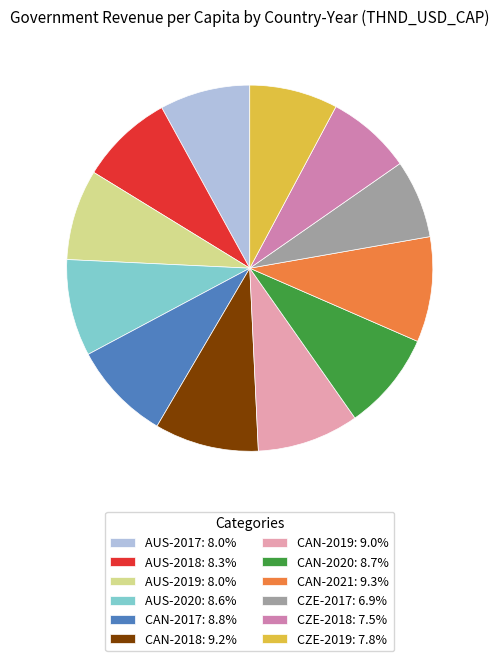

Is the sum of AUS-2017: 8.0% and CZE-2018: 7.5% greater than half?

No